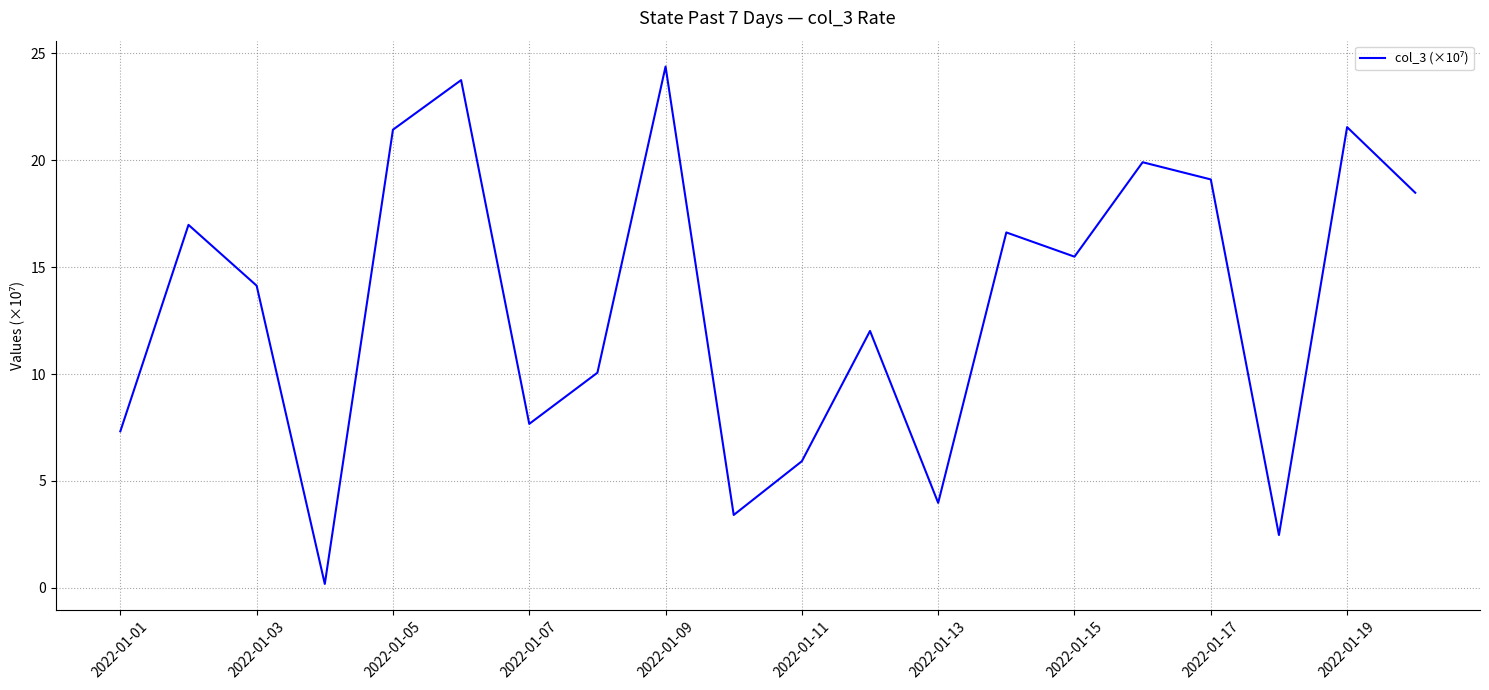

What is the difference between the maximum and minimum values?

24.2